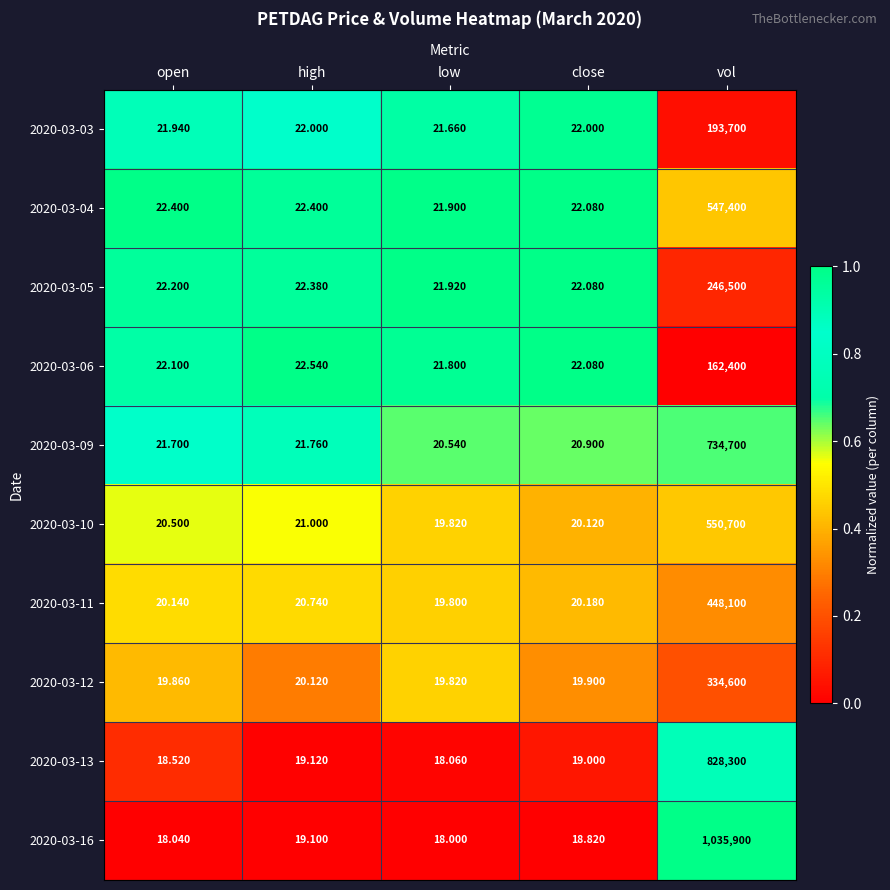

Which category has the highest value across all series?

vol